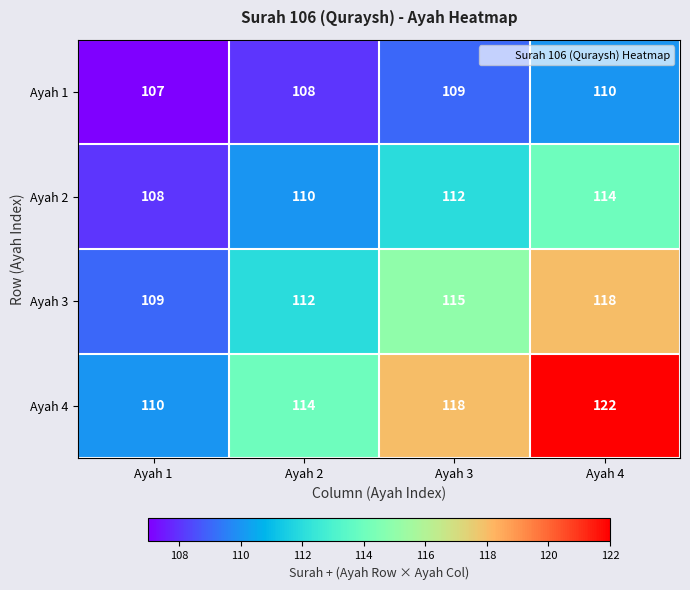

List the series in order of their peak value, highest first.

Ayah 4, Ayah 3, Ayah 2, Ayah 1